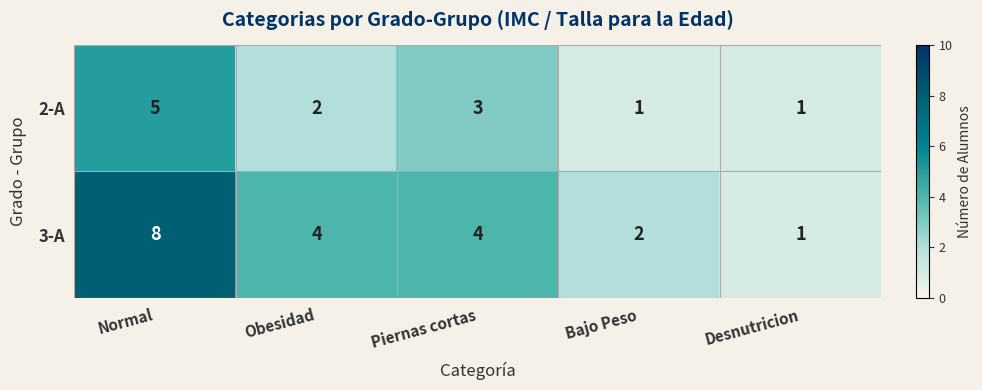

What is the difference between the highest and lowest values at Piernas cortas?

1